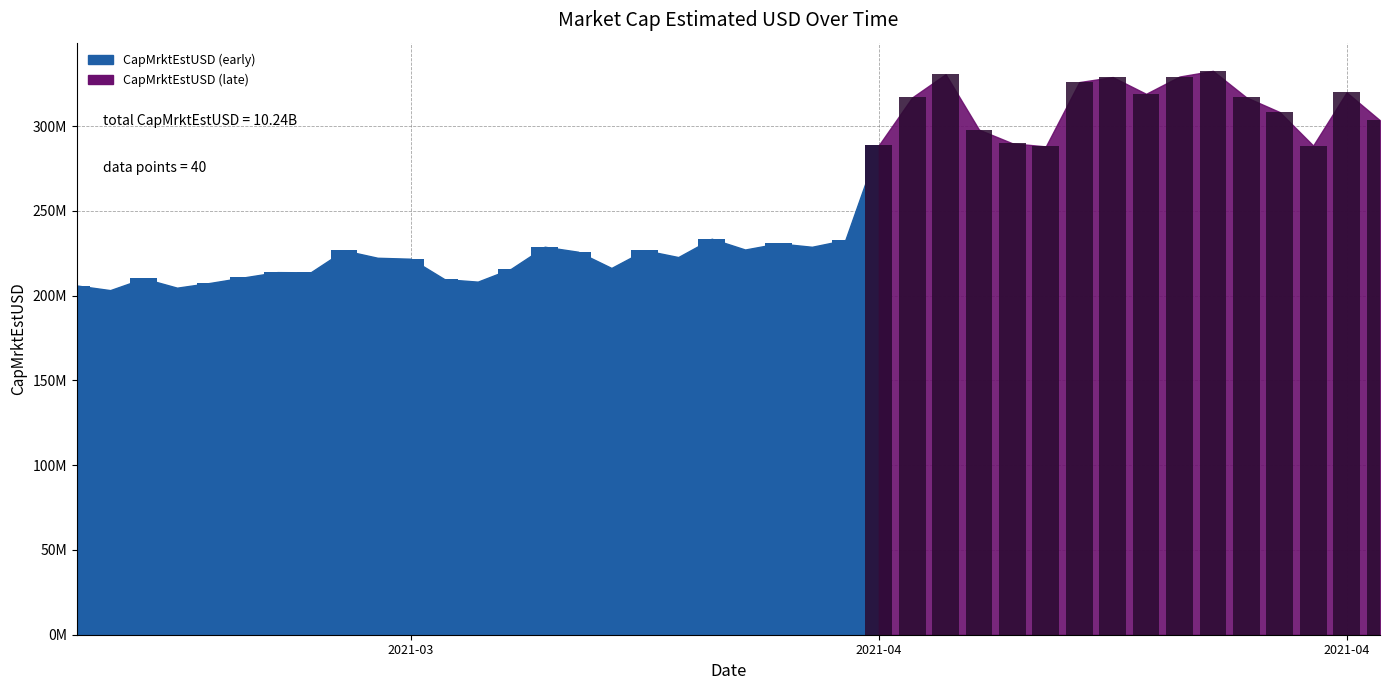

Reading right to left, extract all data points from this chart.

2021-04-20=303463936.6	2021-04-19=319963479.1	2021-04-18=288595899.4	2021-04-17=308338602.0	2021-04-16=317016508.9	2021-04-15=332661629.2	2021-04-14=329311202.4	2021-04-13=319111736.9	2021-04-12=329001317.3	2021-04-11=326031352.8	2021-04-10=288094641.7	2021-04-09=289913830.0	2021-04-08=297964029.7	2021-04-07=330681980.5	2021-04-06=316982655.1	2021-04-05=288756978.7	2021-04-04=232904179.5	2021-04-03=228868053.0	2021-04-02=230887705.3	2021-04-01=227249899.9	2021-03-31=233620413.8	2021-03-30=222801733.2	2021-03-29=226824088.6	2021-03-28=216379766.2	2021-03-27=225953305.7	2021-03-26=228898246.2	2021-03-25=215933197.0	2021-03-24=208304484.1	2021-03-23=209795356.0	2021-03-22=221820011.8	2021-03-21=222388427.2	2021-03-20=226752556.7	2021-03-19=213803746.3	2021-03-18=213928518.0	2021-03-17=210808579.9	2021-03-16=207585731.5	2021-03-15=204742016.1	2021-03-14=210207917.0	2021-03-13=203297539.4	2021-03-12=206029984.9